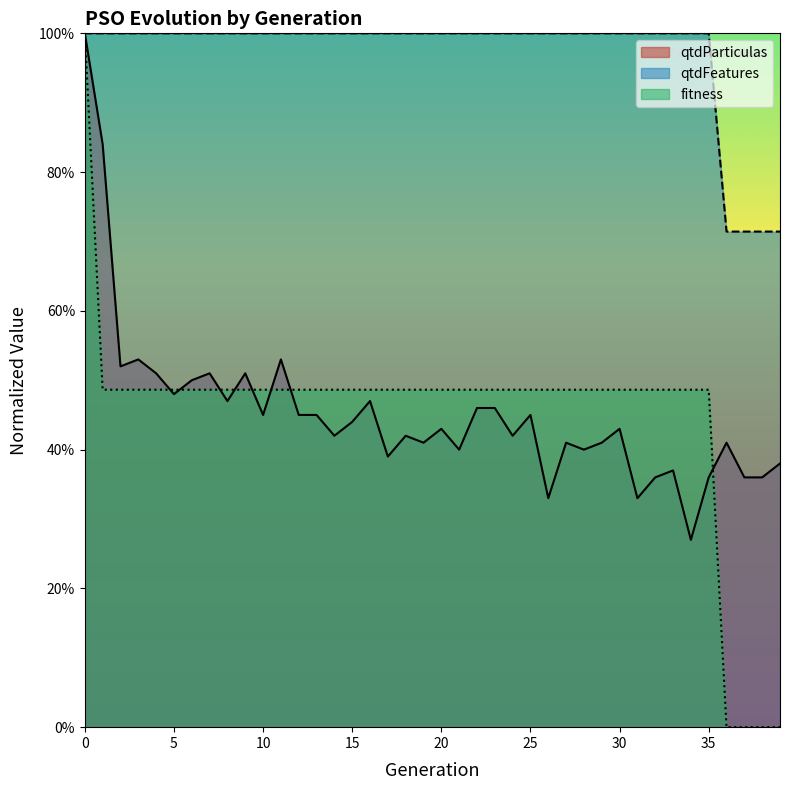

List the series in order of their peak value, lowest first.

qtdParticulas, qtdFeatures, fitness